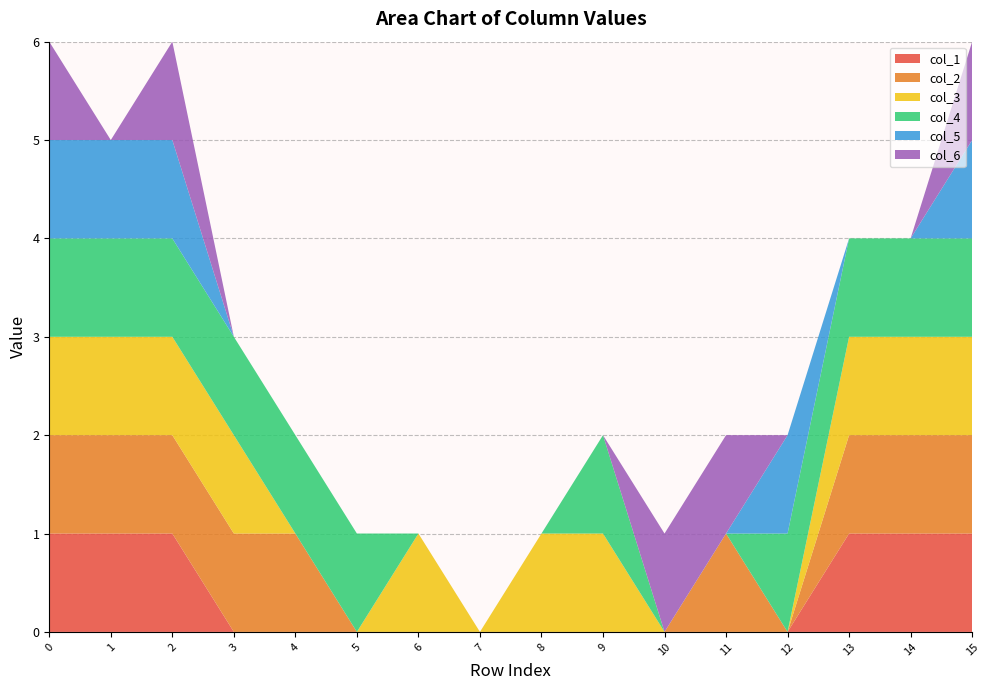

Reading left to right, list all the values displayed in this chart.

col_1: 1	1	1	0	0	0	0	0	0	0	0	0	0	1	1	1
col_2: 1	1	1	1	1	0	0	0	0	0	0	1	0	1	1	1
col_3: 1	1	1	1	0	0	1	0	1	1	0	0	0	1	1	1
col_4: 1	1	1	1	1	1	0	0	0	1	0	0	1	1	1	1
col_5: 1	1	1	0	0	0	0	0	0	0	0	0	1	0	0	1
col_6: 1	0	1	0	0	0	0	0	0	0	1	1	0	0	0	1